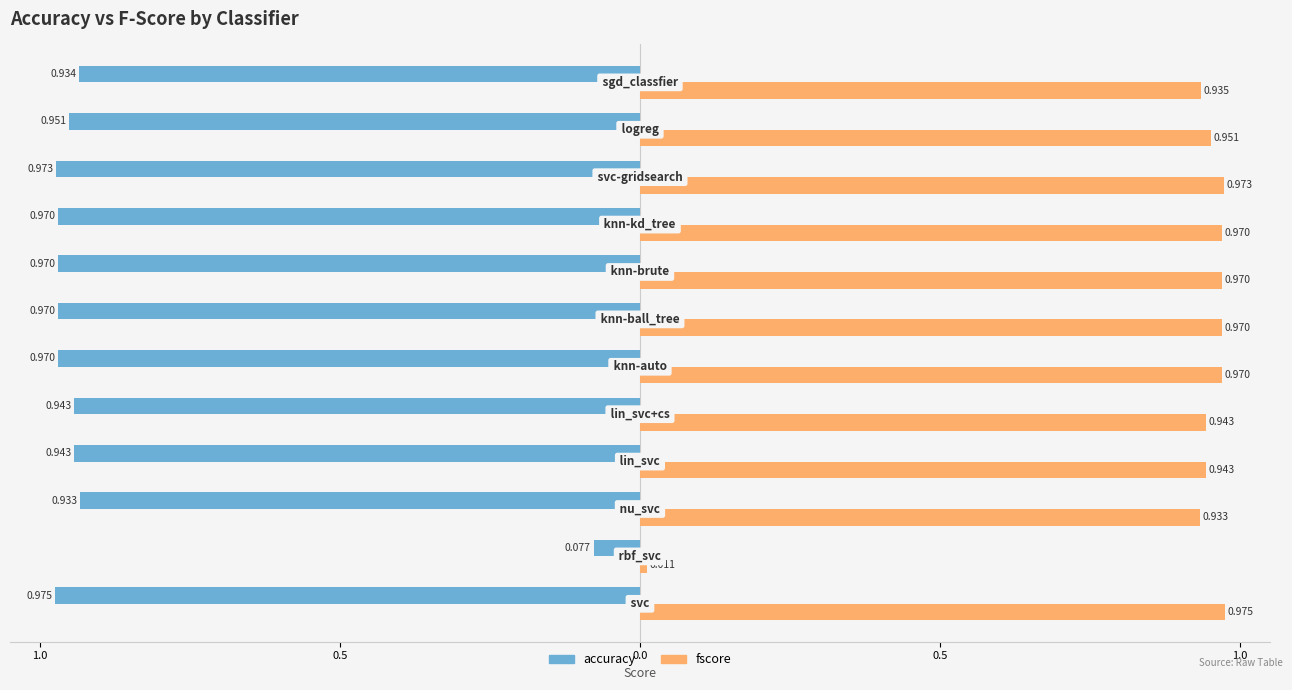

What are all the series names shown in the legend?

accuracy, fscore